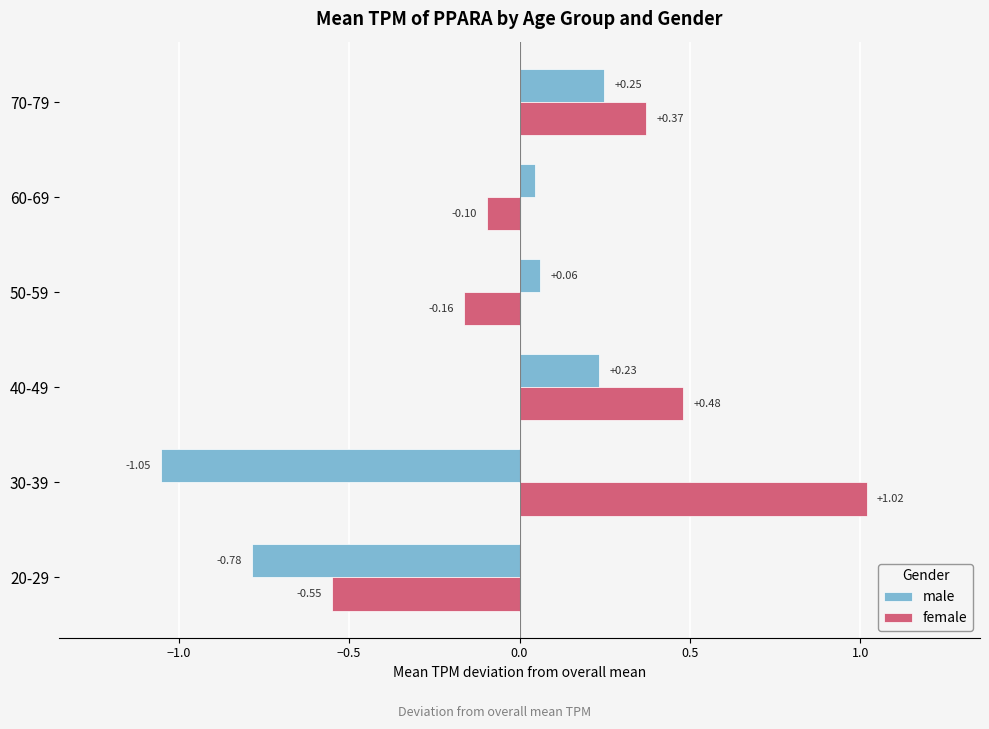

At how many categories does at least one series exceed 0?

5